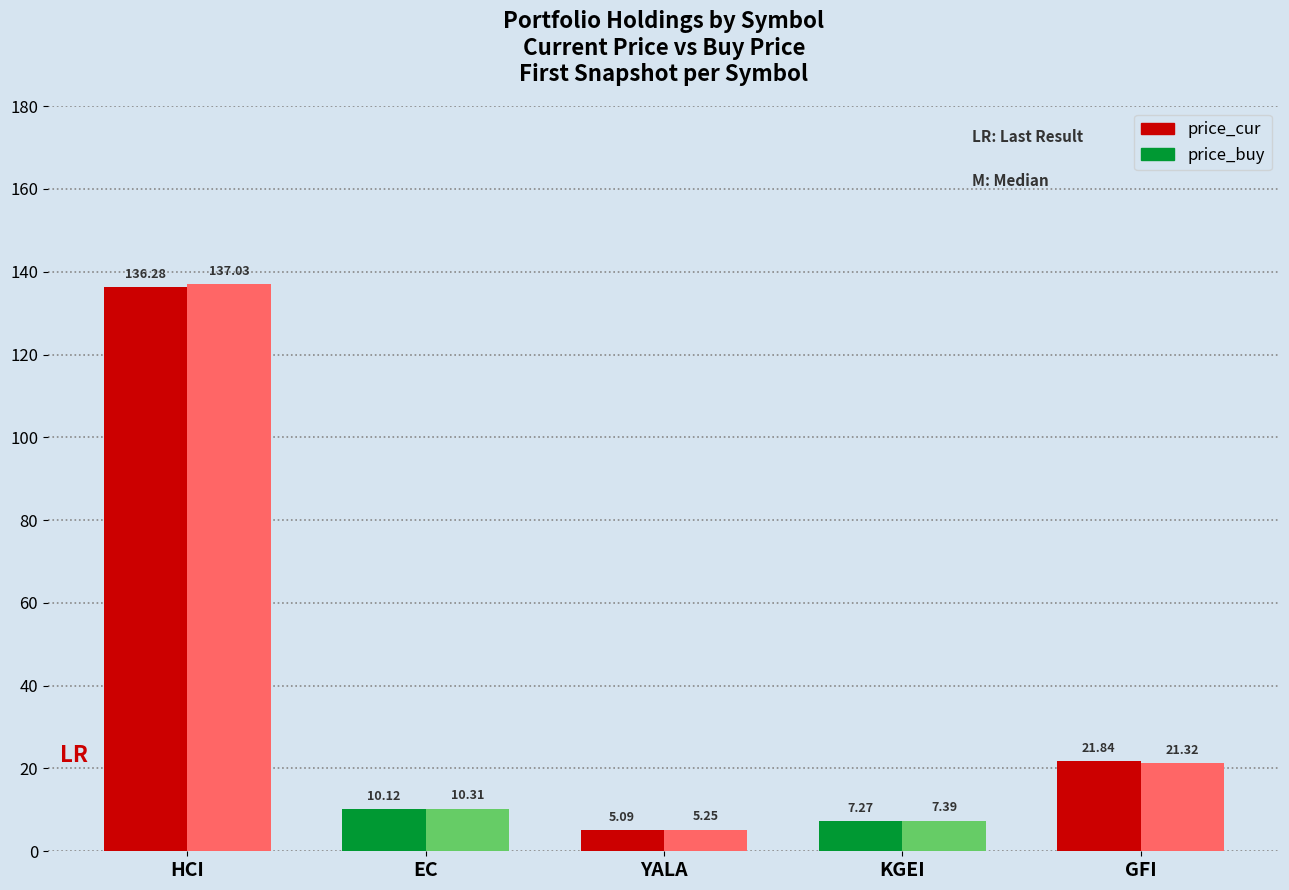

The price_cur series shows 136.3 at HCI. True or false?

True